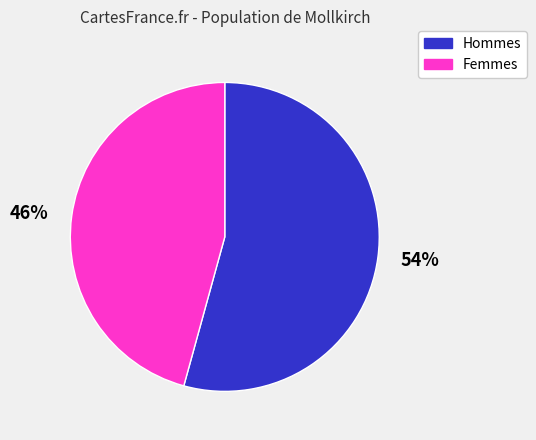

To the nearest percent, what is the average slice percentage?

50%